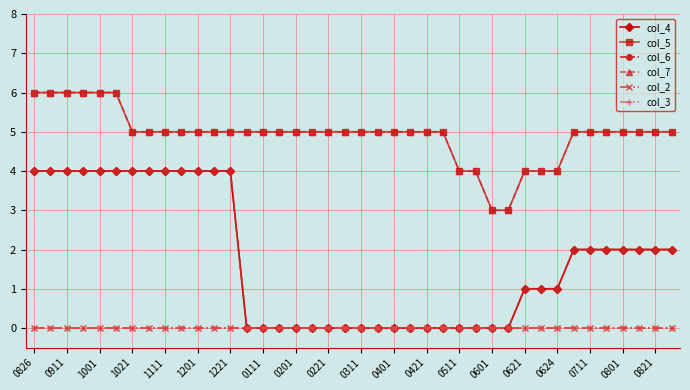

Does the chart display data point markers on the line(s)?

Yes